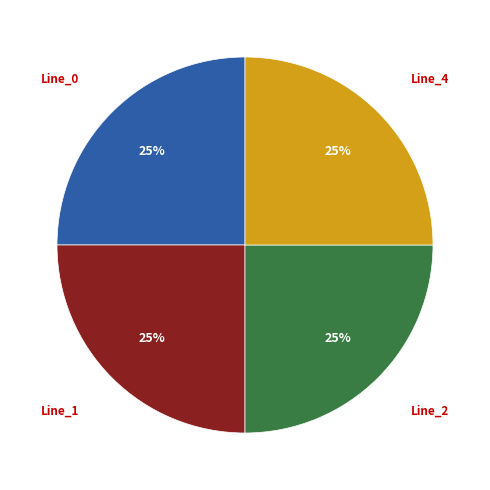

Is it true that Line_0 is 32% of the pie?

False